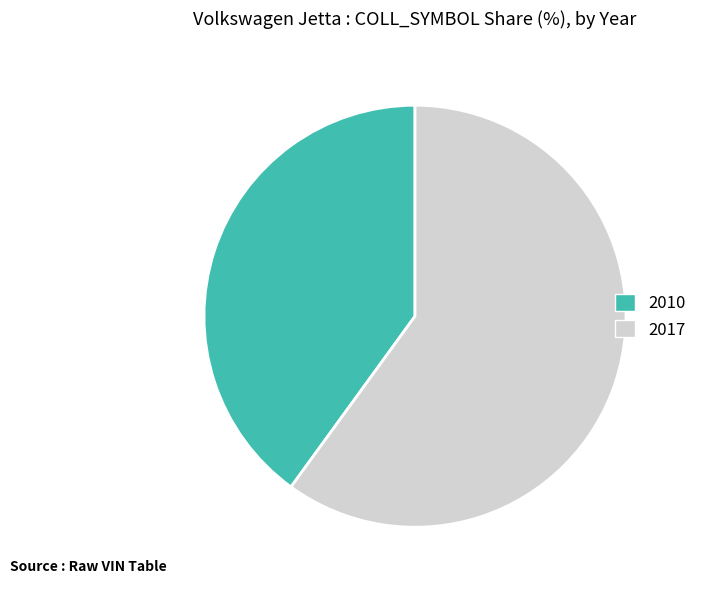

Which has a higher value, 2017 or 2010?

2017